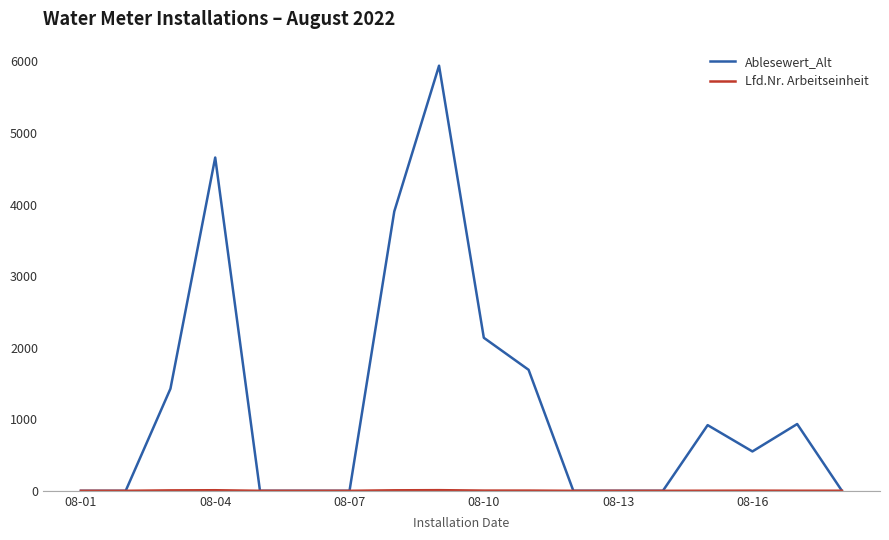

Which series has the largest total across all categories?

Ablesewert_Alt